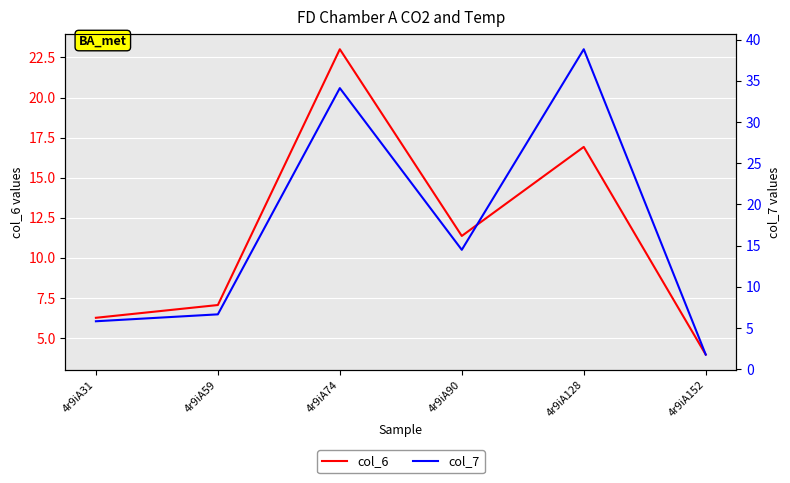

Is it true that col_7 equals 7.6 at 4r9iA31?

False